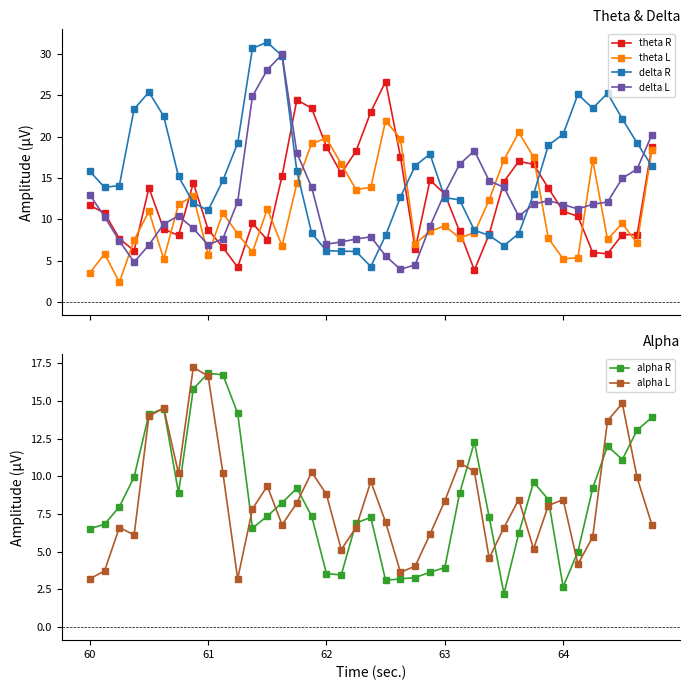

True or false: theta L has more than 2 interior local peaks.

True